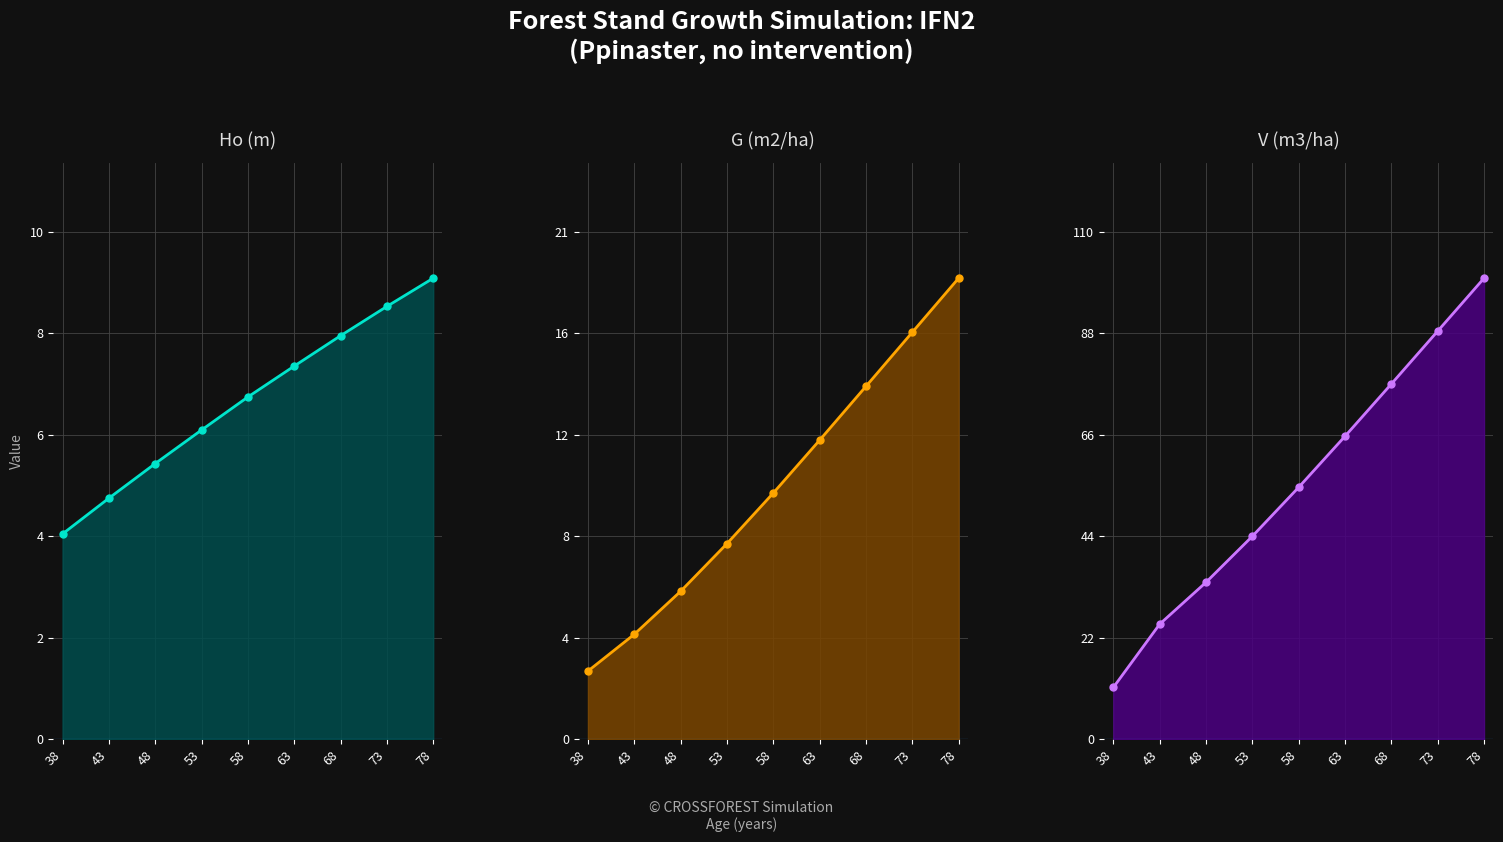

Is the value of G (m2/ha) at 43 greater than the value of Ho (m) at 78?

No